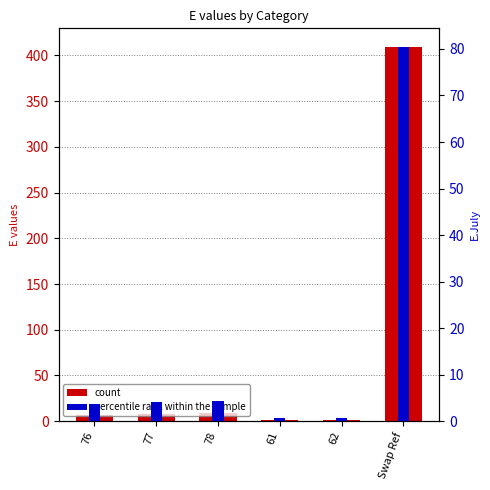

What is the difference between the maximum and second lowest values in the percentile rank within the sample series?

79.7